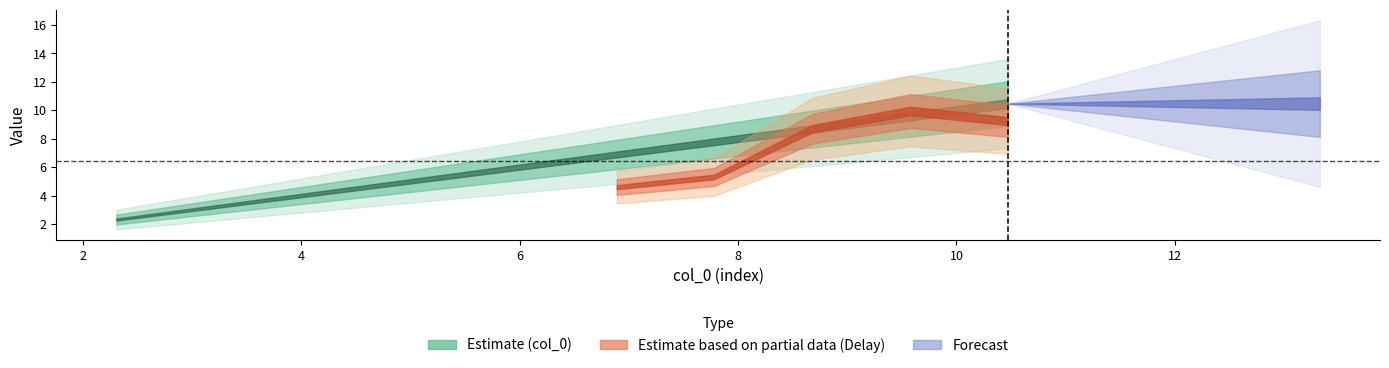

Which series changed the most between 6.89 and 10.47?

col_0